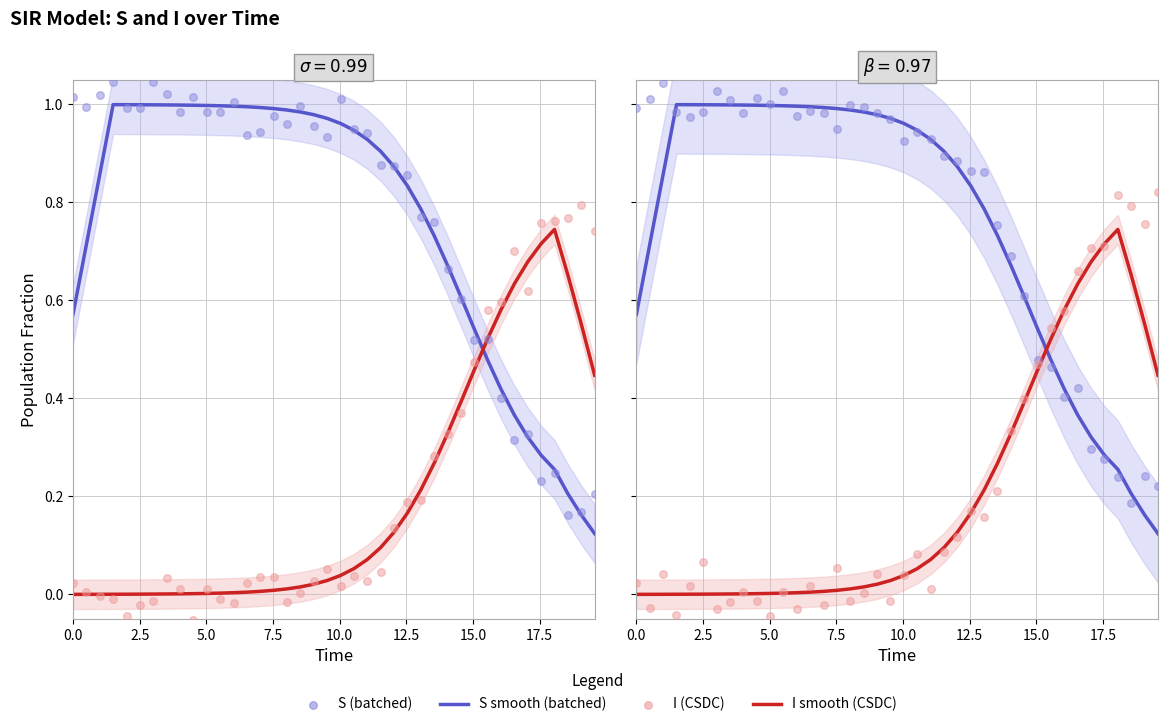

What are all the series names shown in the legend?

S smooth (batched), I smooth (CSDC), S (batched), I (CSDC)